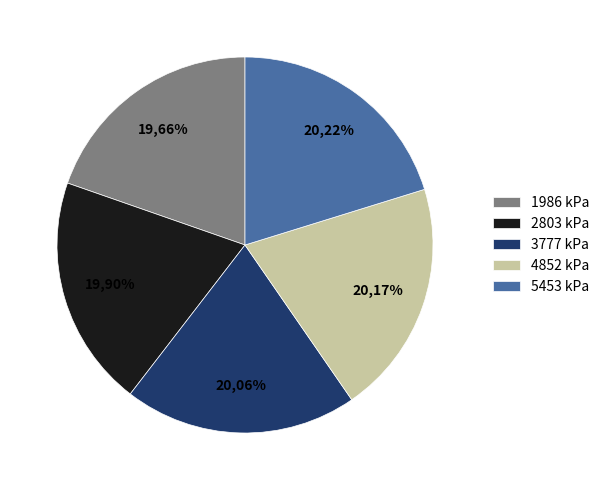

Is the sum of 2803 kPa and 5453 kPa greater than half?

No